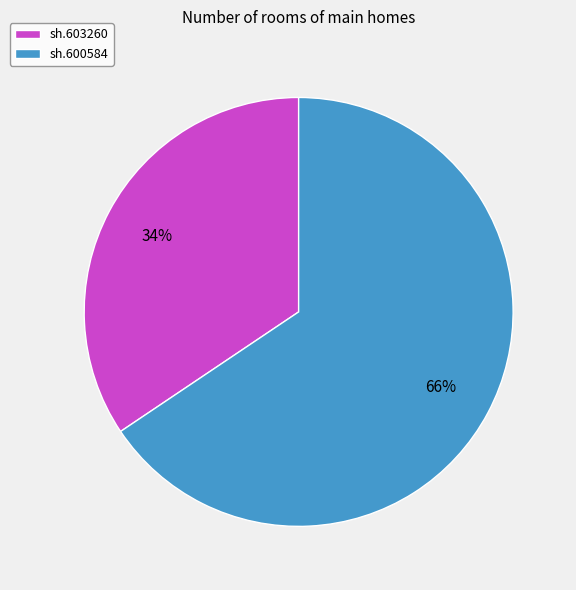

Which has a higher value, sh.603260 or sh.600584?

sh.600584